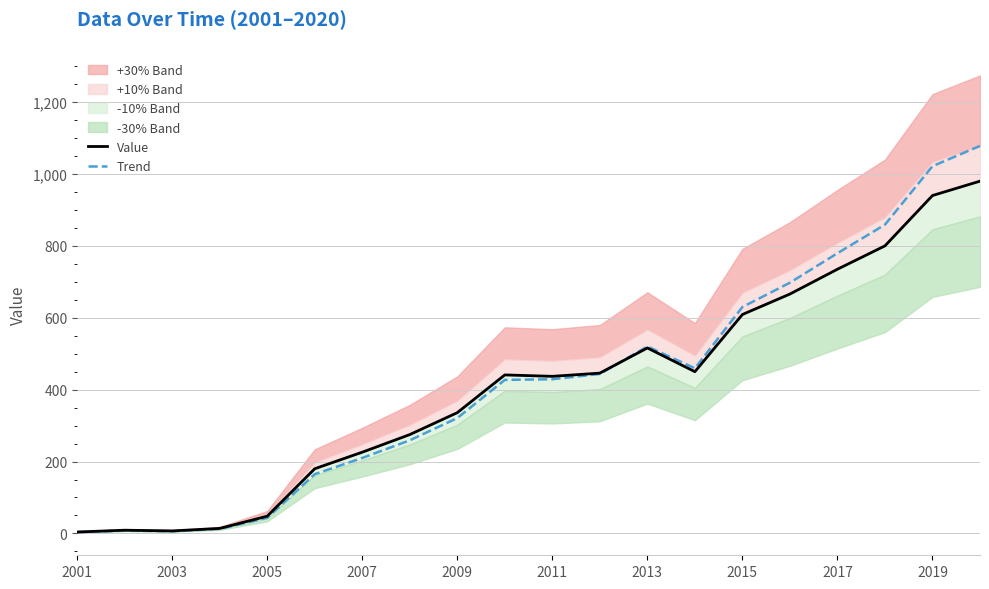

What is the sum of all Value values?

8119.0